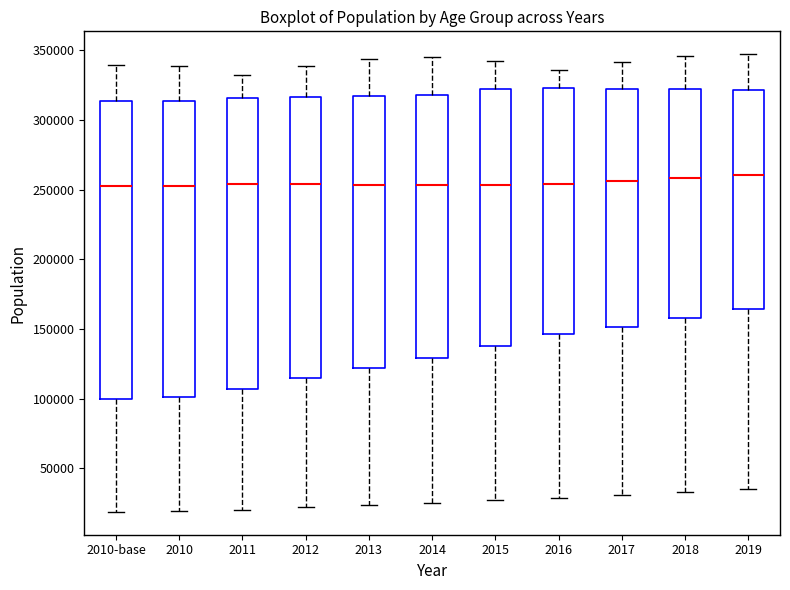

Reading left to right, read every box against the y-axis: the position of its median line, the range the box covers, and the ends of its whiskers. The values are not printed on the chart, so give them approximately, as read against the axis.

2010-base: median 255000, box 100000 to 315000, whiskers 20000 to 340000
2010: median 255000, box 100000 to 315000, whiskers 20000 to 340000
2011: median 255000, box 105000 to 315000, whiskers 20000 to 330000
2012: median 255000, box 115000 to 315000, whiskers 20000 to 340000
2013: median 255000, box 120000 to 315000, whiskers 25000 to 345000
2014: median 255000, box 130000 to 320000, whiskers 25000 to 345000
2015: median 255000, box 140000 to 320000, whiskers 25000 to 340000
2016: median 255000, box 145000 to 325000, whiskers 30000 to 335000
2017: median 255000, box 150000 to 325000, whiskers 30000 to 340000
2018: median 260000, box 160000 to 320000, whiskers 35000 to 345000
2019: median 260000, box 165000 to 320000, whiskers 35000 to 345000